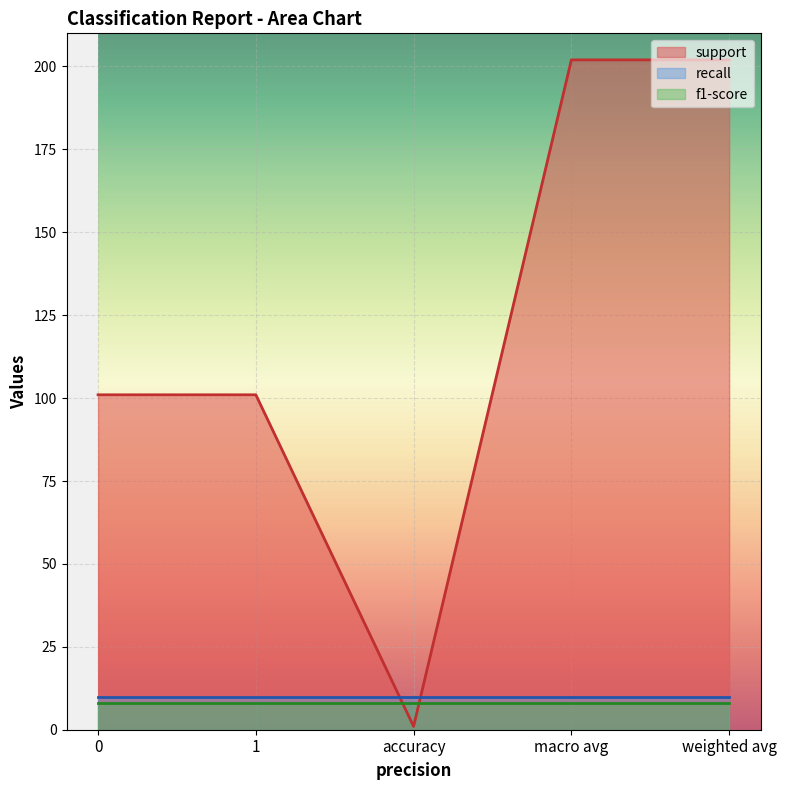

What position from the right is 1?

4